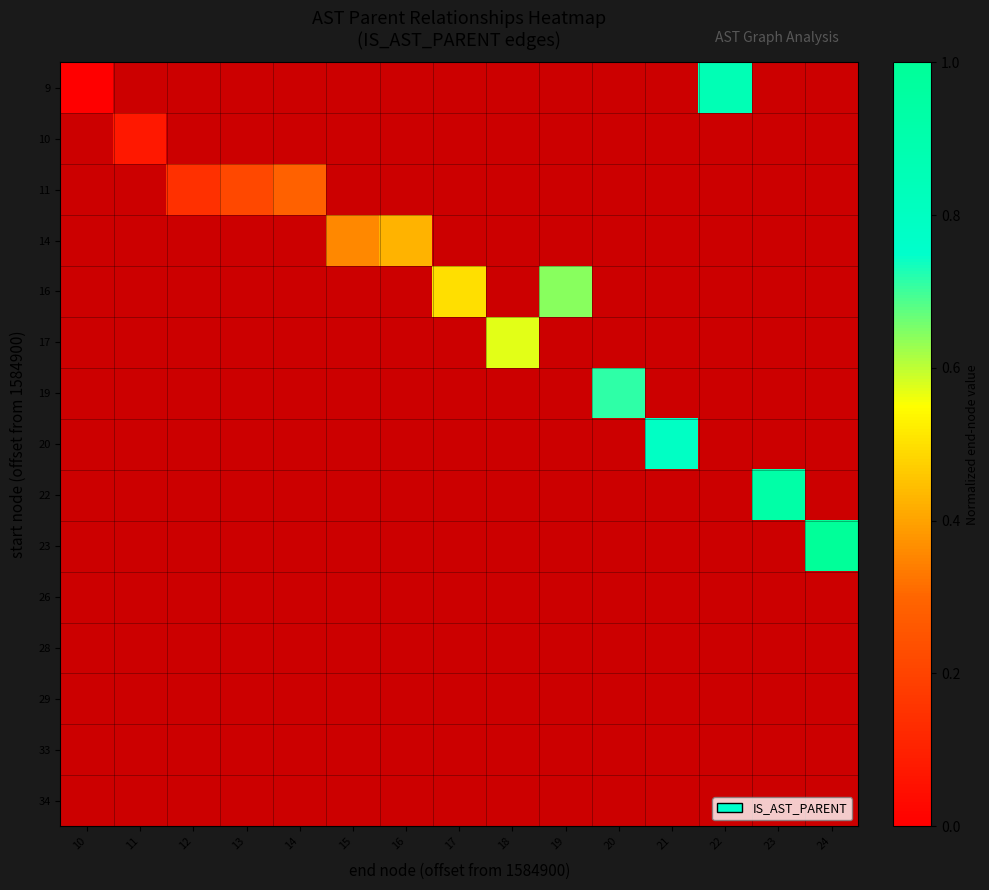

Which label corresponds to the smallest value in the chart?

10